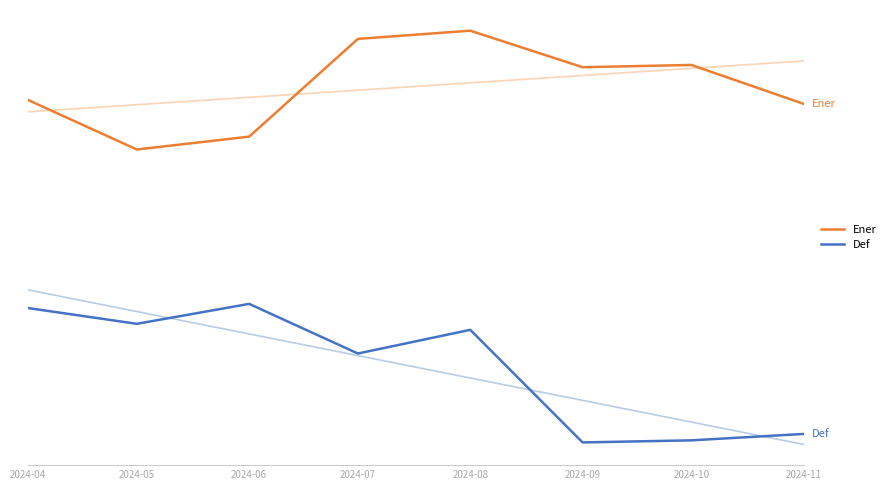

What are all the series names shown in the legend?

Ener, Def